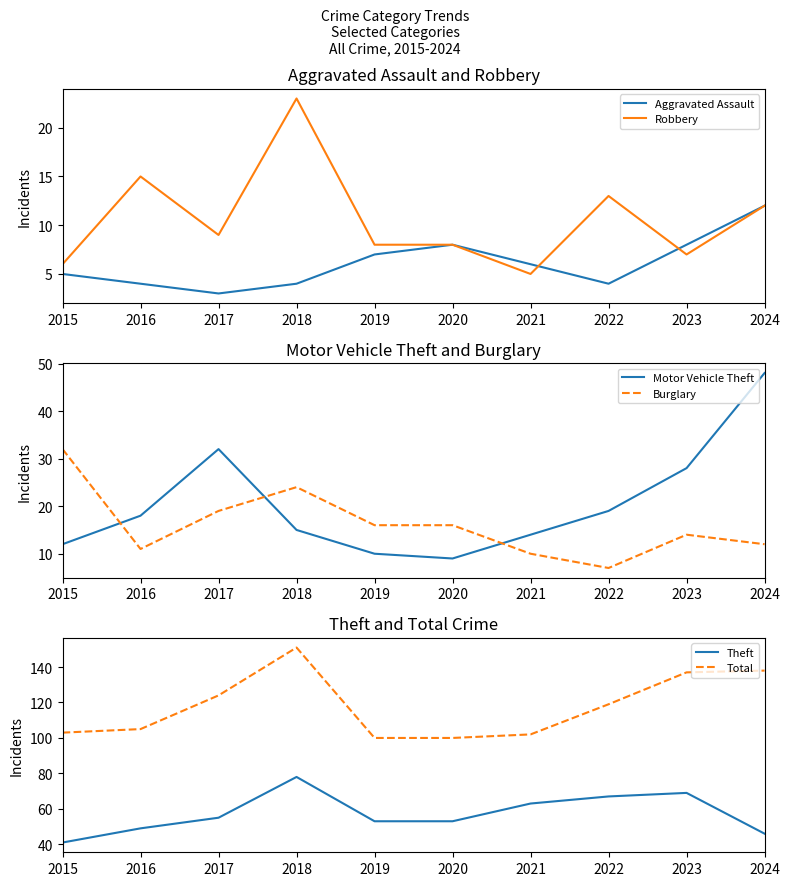

Reading left to right, transcribe all the data shown in this chart.

Aggravated Assault: 5	4	3	4	7	8	6	4	8	12
Robbery: 6	15	9	23	8	8	5	13	7	12
Motor Vehicle Theft: 12	18	32	15	10	9	14	19	28	48
Burglary: 32	11	19	24	16	16	10	7	14	12
Theft: 41	49	55	78	53	53	63	67	69	46
Total: 103	105	124	151	100	100	102	119	137	138